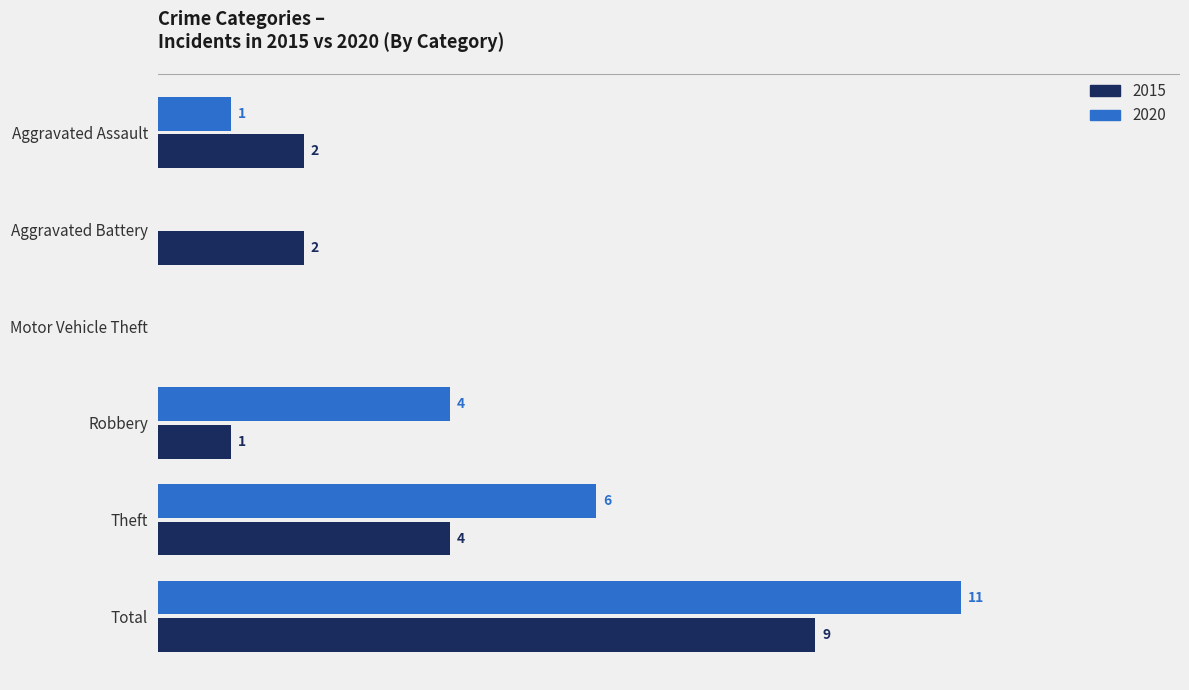

At which label does 2020 reach its peak?

Total